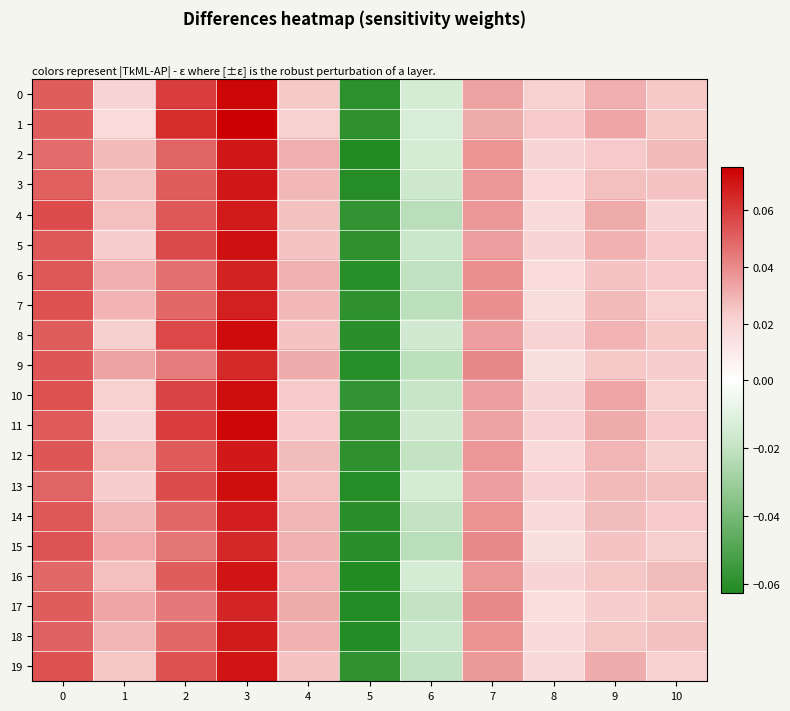

Which series changed the most between 6 and 7?

9